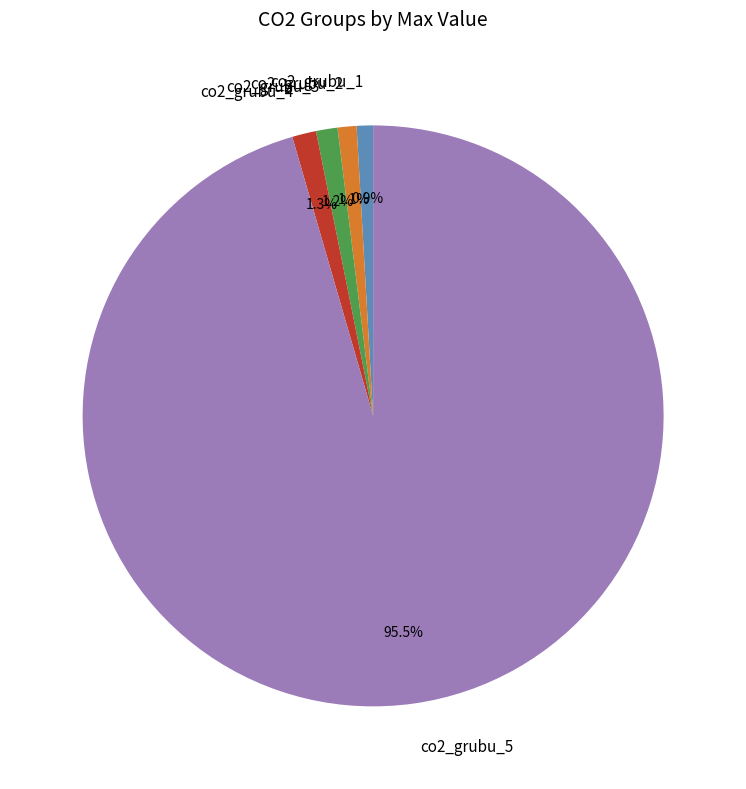

To the nearest percent, what portion does co2_grubu_1 represent?

1%